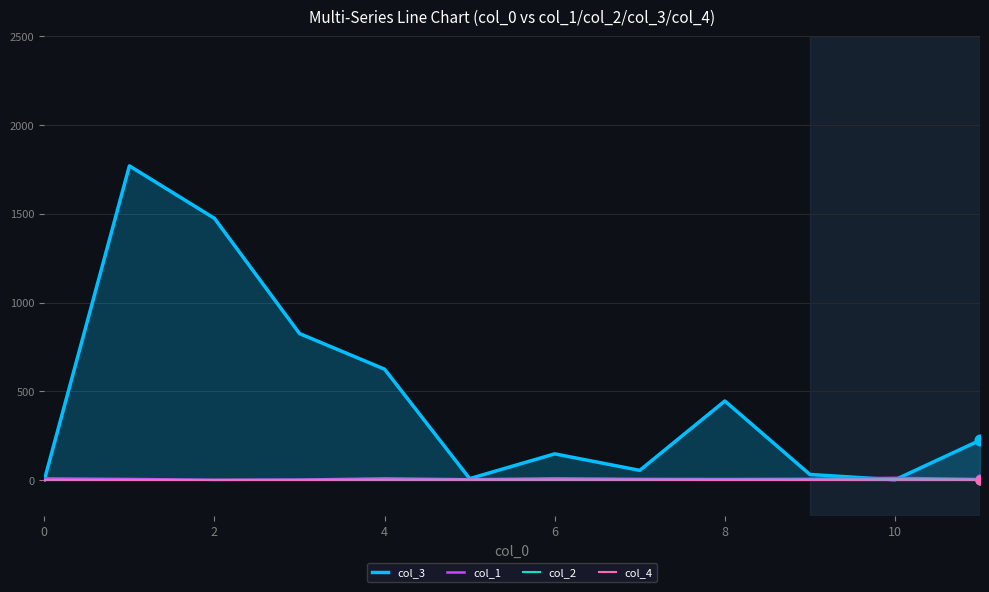

At how many categories does at least one series exceed 933?

2